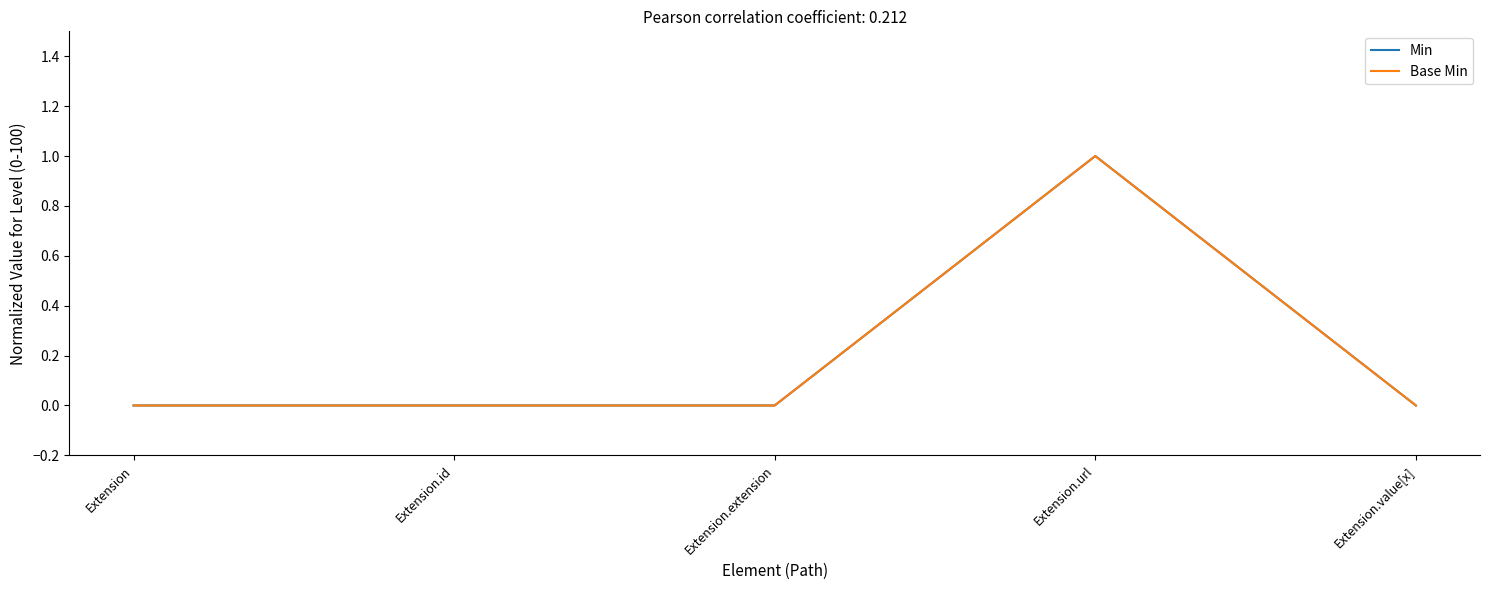

What is the label of the 2nd point from the right?

Extension.url